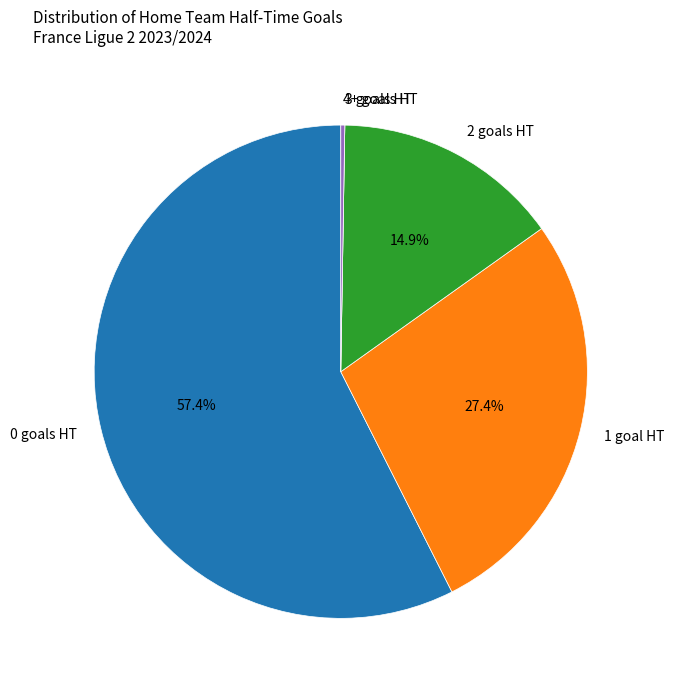

Approximately how many times larger is the value at 0 goals HT compared to 1 goal HT?

2.1